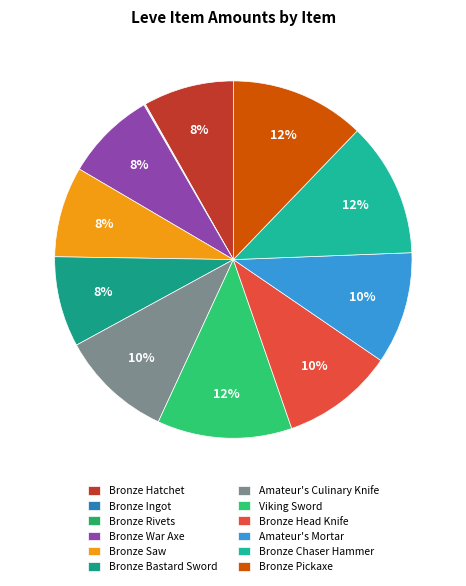

To the nearest percent, what is the difference between the Bronze Head Knife and Bronze Chaser Hammer slice percentages?

2%